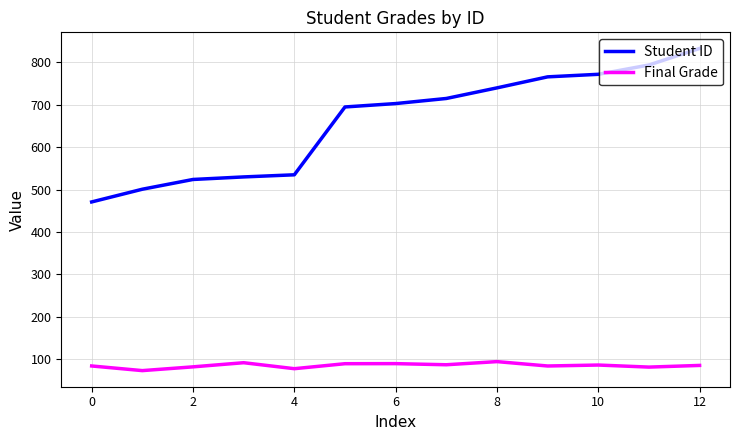

True or false: Final Grade and Student ID intersect in this chart.

False